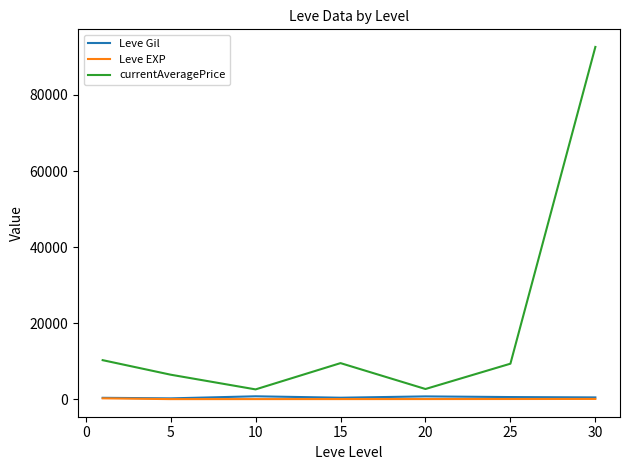

Which series has the largest total across all categories?

currentAveragePrice